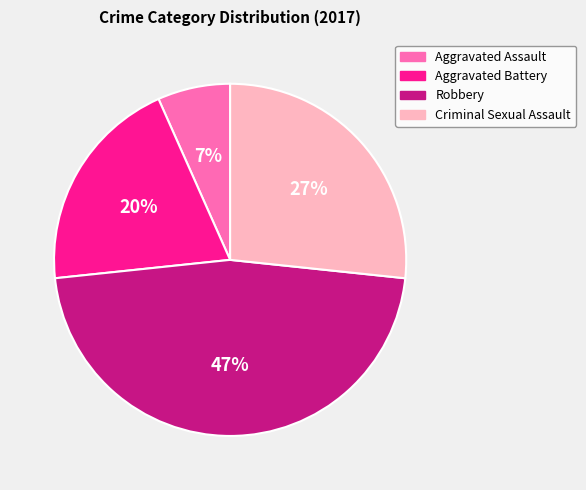

Combined, do Aggravated Assault and Aggravated Battery account for over 50%?

No